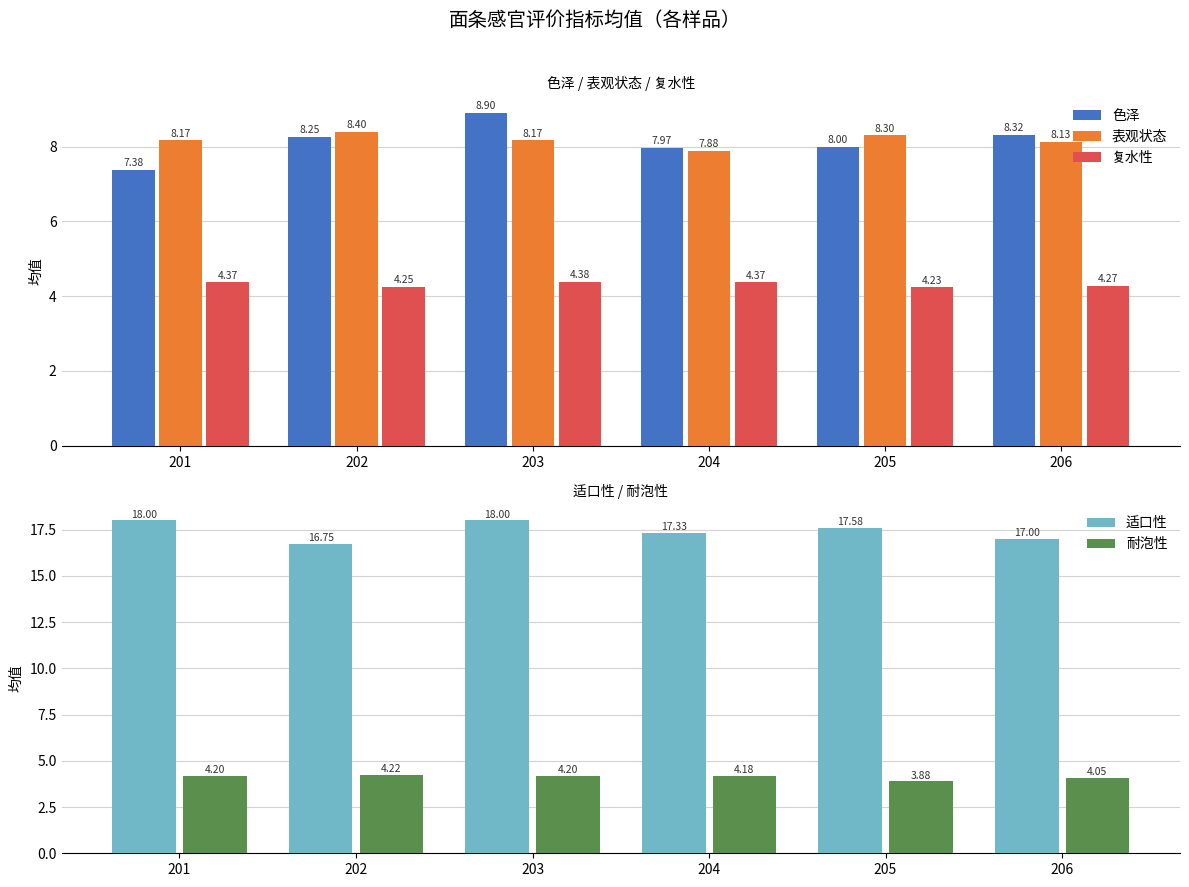

Reading left to right, extract all data points from this chart.

色泽: 201=7.4	202=8.2	203=8.9	204=8.0	205=8.0	206=8.3
表观状态: 201=8.2	202=8.4	203=8.2	204=7.9	205=8.3	206=8.1
复水性: 201=4.4	202=4.2	203=4.4	204=4.4	205=4.2	206=4.3
适口性: 201=18.0	202=16.8	203=18.0	204=17.3	205=17.6	206=17.0
耐泡性: 201=4.2	202=4.2	203=4.2	204=4.2	205=3.9	206=4.0